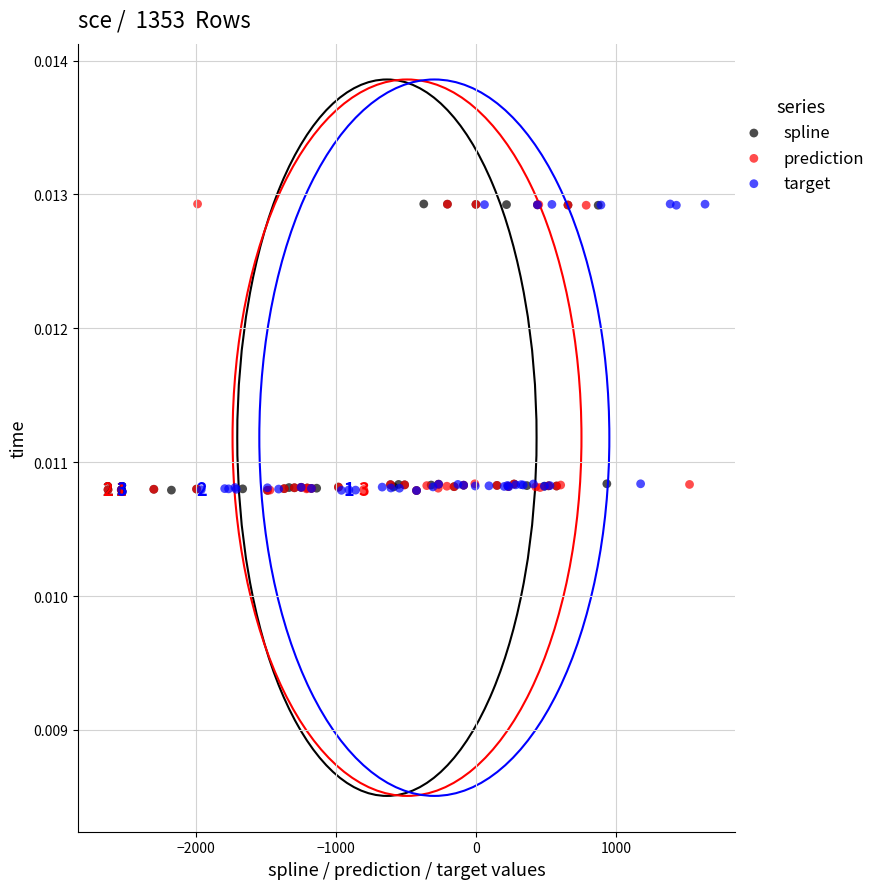

What are all the series names shown in the legend?

spline, prediction, target